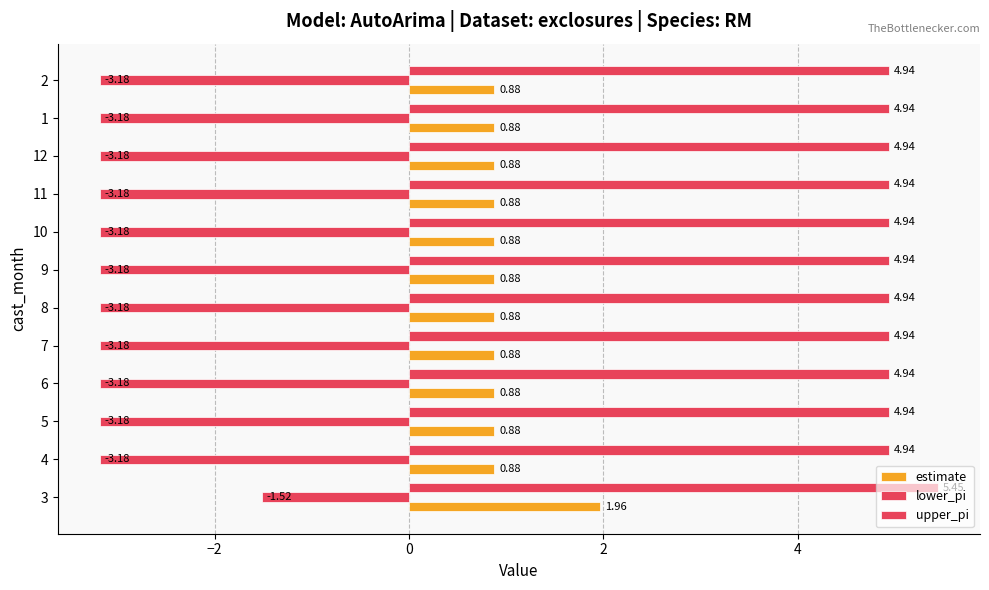

Read the lower_pi value at 7.

-3.2